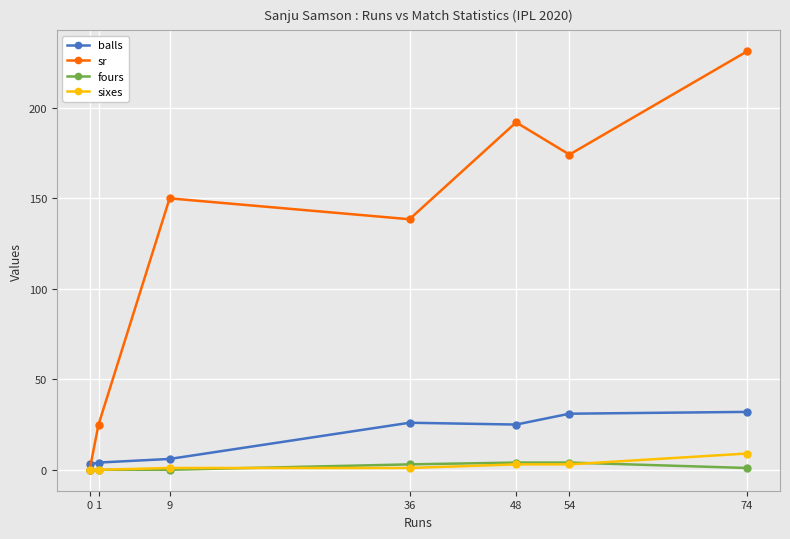

After their last crossing, which series has the higher values: fours or sixes?

sixes